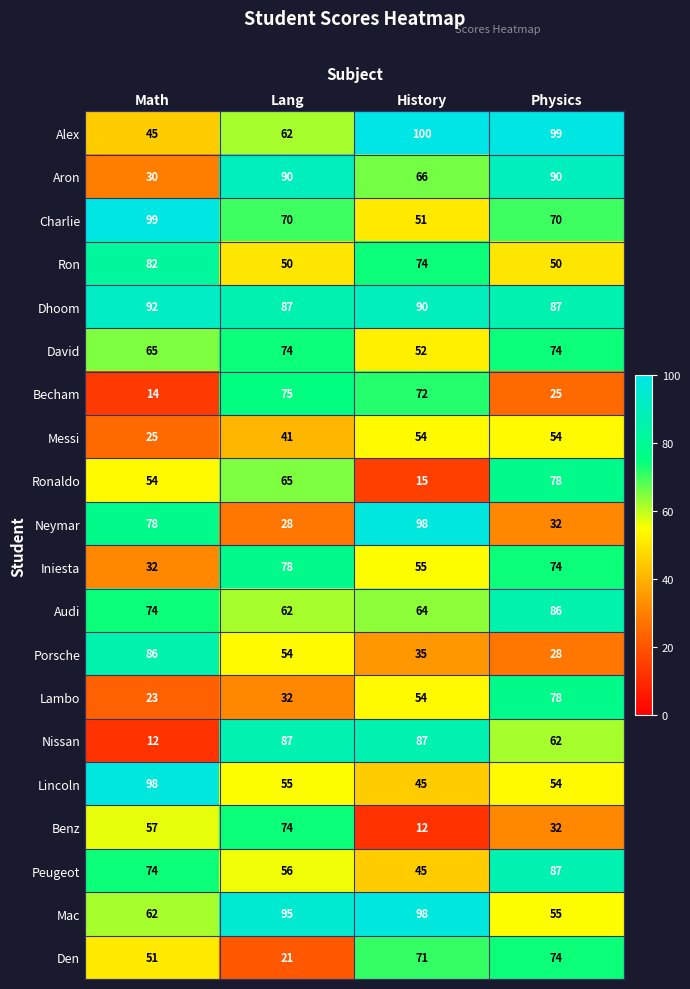

At which category is the sum across all series the highest?

Physics